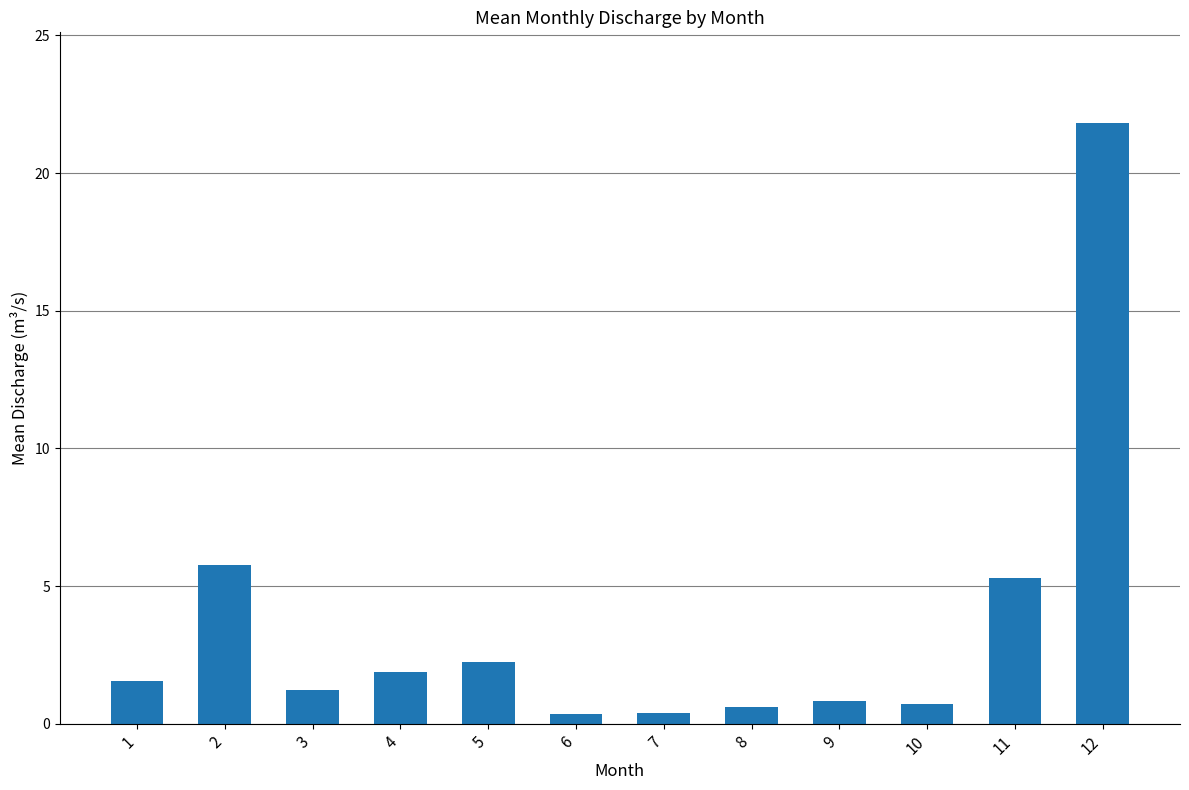

Which has a higher value, 4 or 12?

12